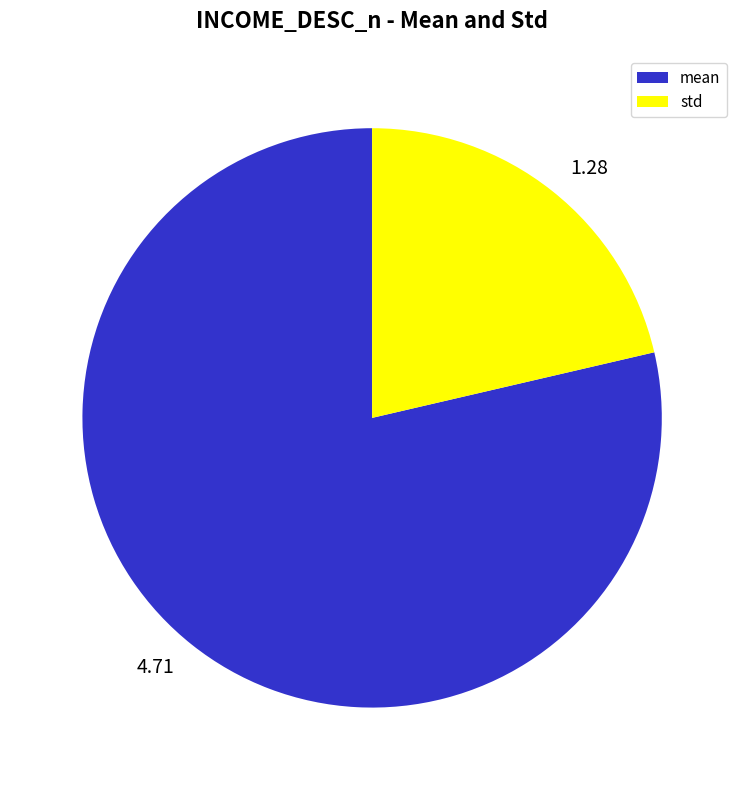

Which category has the smallest portion of the pie?

std